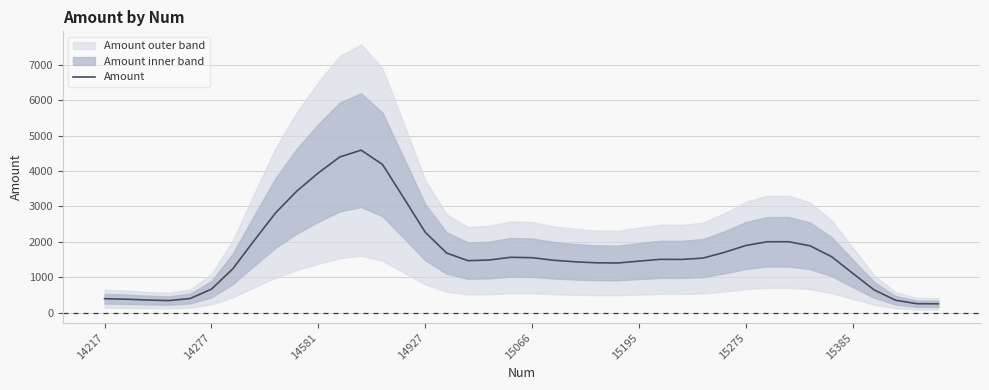

What is the lowest value of the Amount series?

246.4